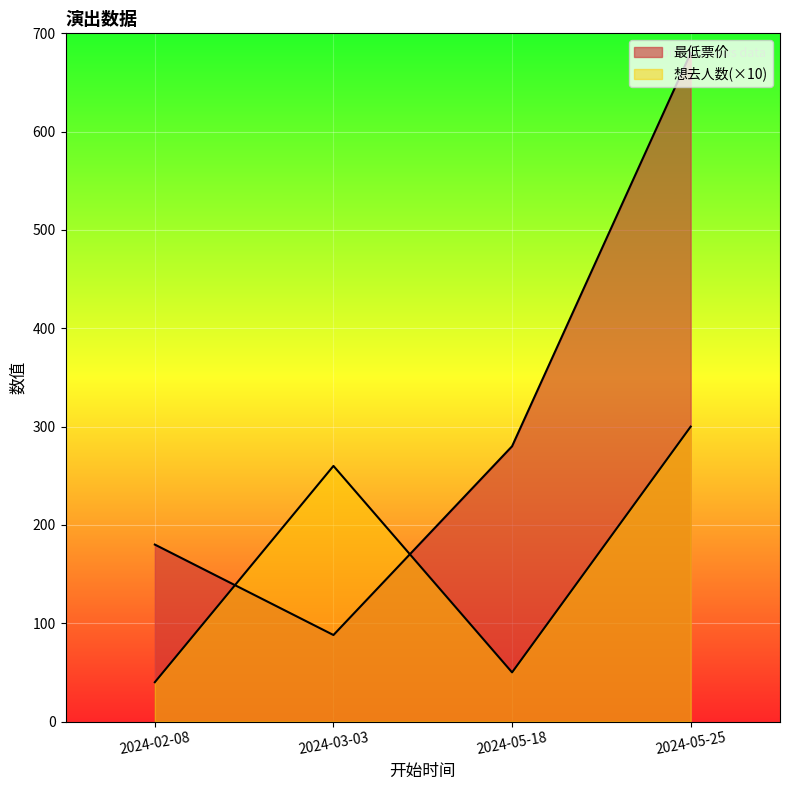

Does the chart display data point markers on the line(s)?

No